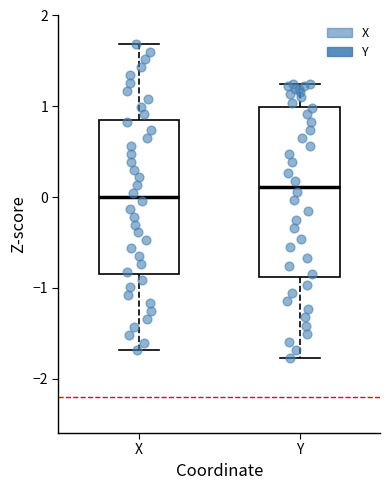

Reading left to right, read every box against the y-axis: the position of its median line, the range the box covers, and the ends of its whiskers. The values are not printed on the chart, so give them approximately, as read against the axis.

X: median 0.0, box -0.8 to 0.8, whiskers -1.7 to 1.7
Y: median 0.1, box -0.9 to 1.0, whiskers -1.8 to 1.2